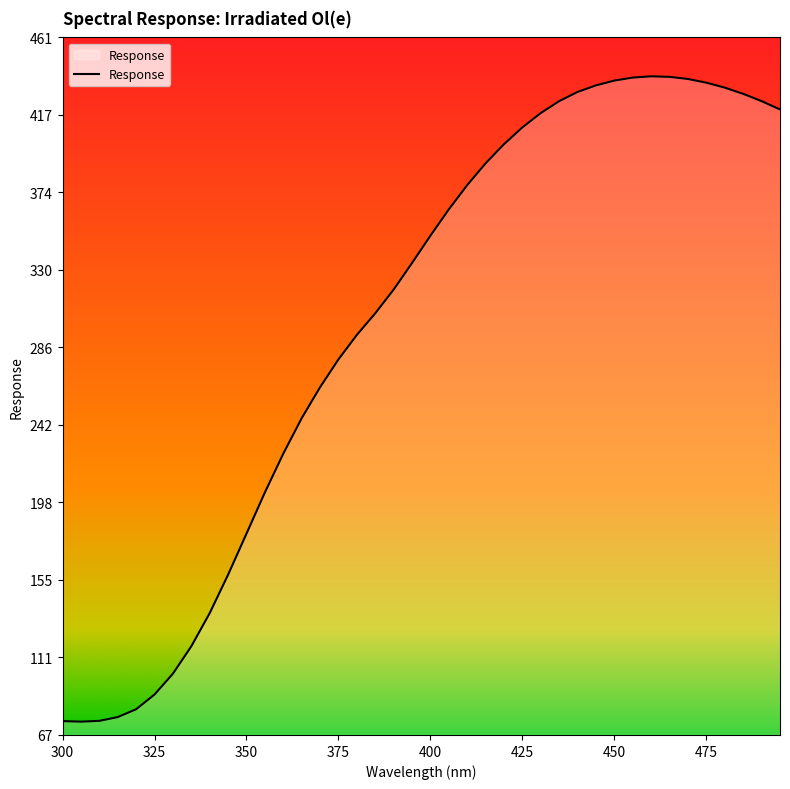

What is the difference between the maximum and minimum values?

364.4